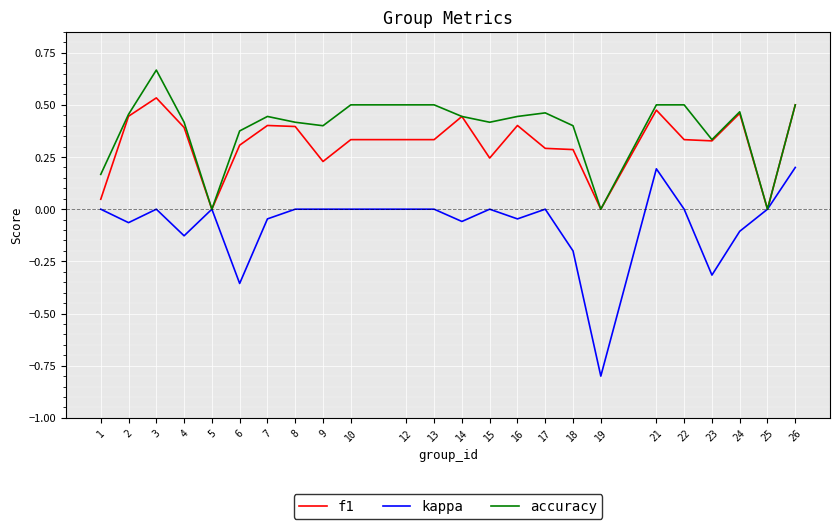

Which series has the largest range (max minus min)?

kappa